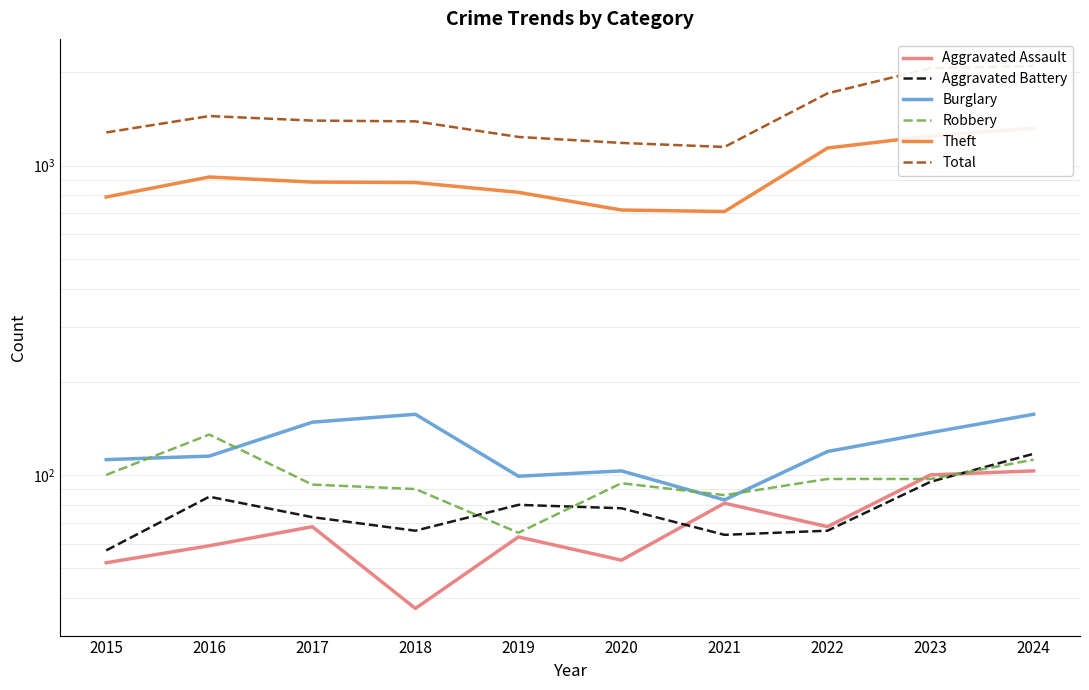

Reading left to right, extract all data points from this chart.

Aggravated Assault: 2015=52	2016=59	2017=68	2018=37	2019=63	2020=53	2021=81	2022=68	2023=100	2024=103
Aggravated Battery: 2015=57	2016=85	2017=73	2018=66	2019=80	2020=78	2021=64	2022=66	2023=95	2024=117
Burglary: 2015=112	2016=115	2017=148	2018=157	2019=99	2020=103	2021=83	2022=119	2023=137	2024=157
Robbery: 2015=100	2016=135	2017=93	2018=90	2019=65	2020=94	2021=86	2022=97	2023=97	2024=112
Theft: 2015=791	2016=918	2017=884	2018=881	2019=819	2020=718	2021=710	2022=1139	2023=1246	2024=1320
Total: 2015=1279	2016=1445	2017=1397	2018=1389	2019=1237	2020=1183	2021=1148	2022=1711	2023=2065	2024=2097